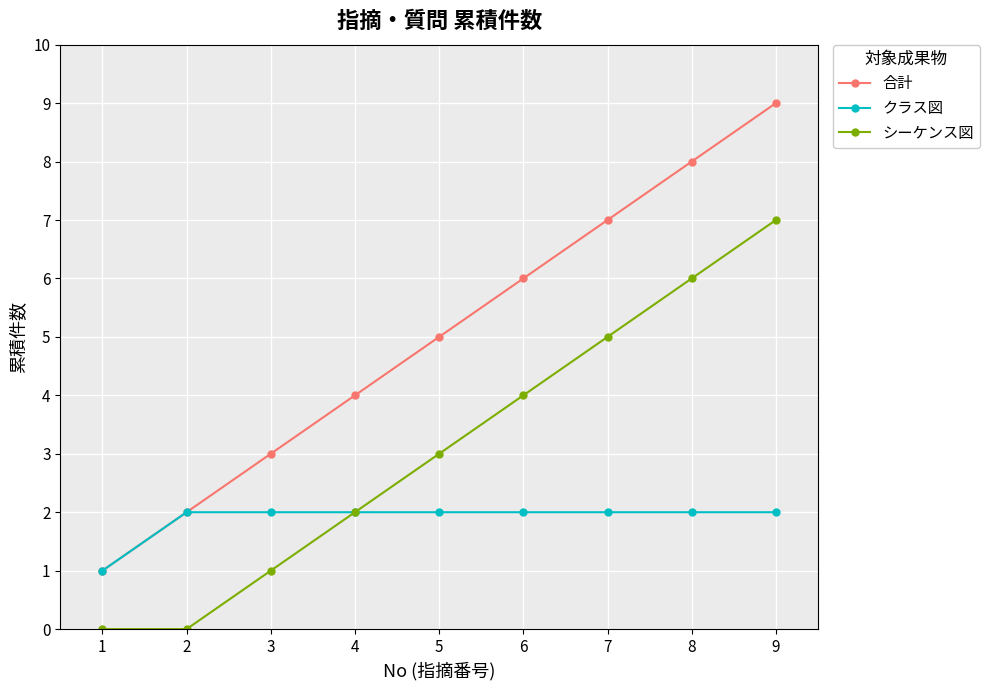

What is the difference between the highest and lowest values at 4?

2